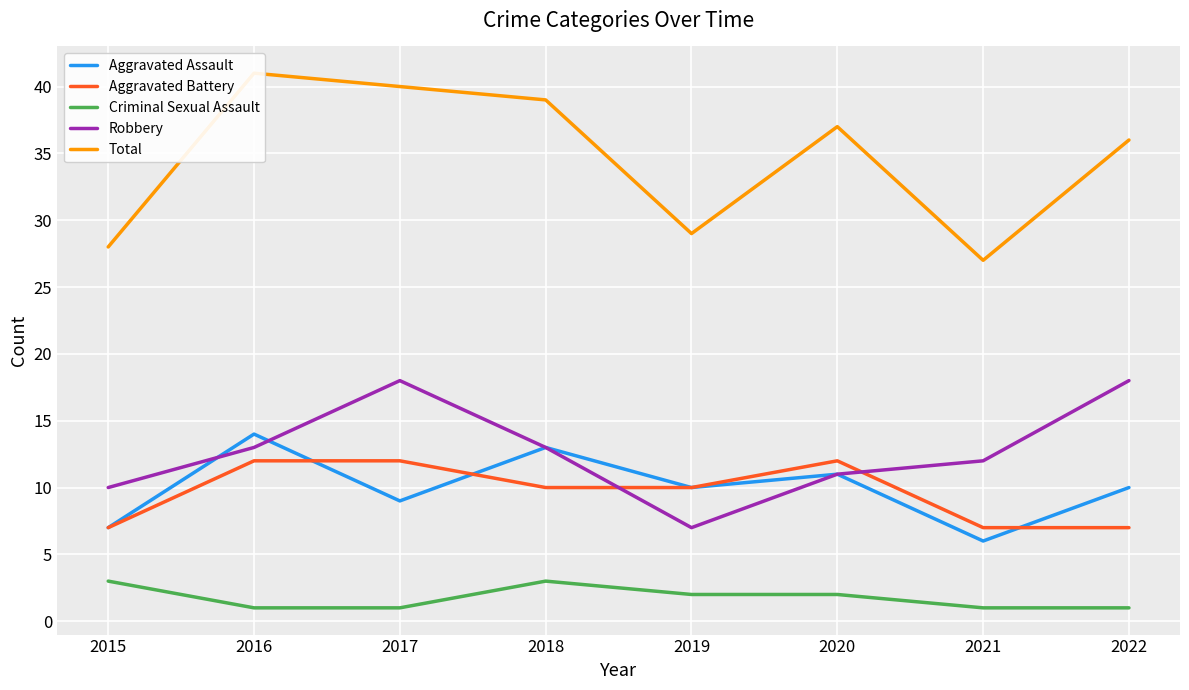

Reading right to left, transcribe all the data shown in this chart.

Aggravated Assault: 10	6	11	10	13	9	14	7
Aggravated Battery: 7	7	12	10	10	12	12	7
Criminal Sexual Assault: 1	1	2	2	3	1	1	3
Robbery: 18	12	11	7	13	18	13	10
Total: 36	27	37	29	39	40	41	28